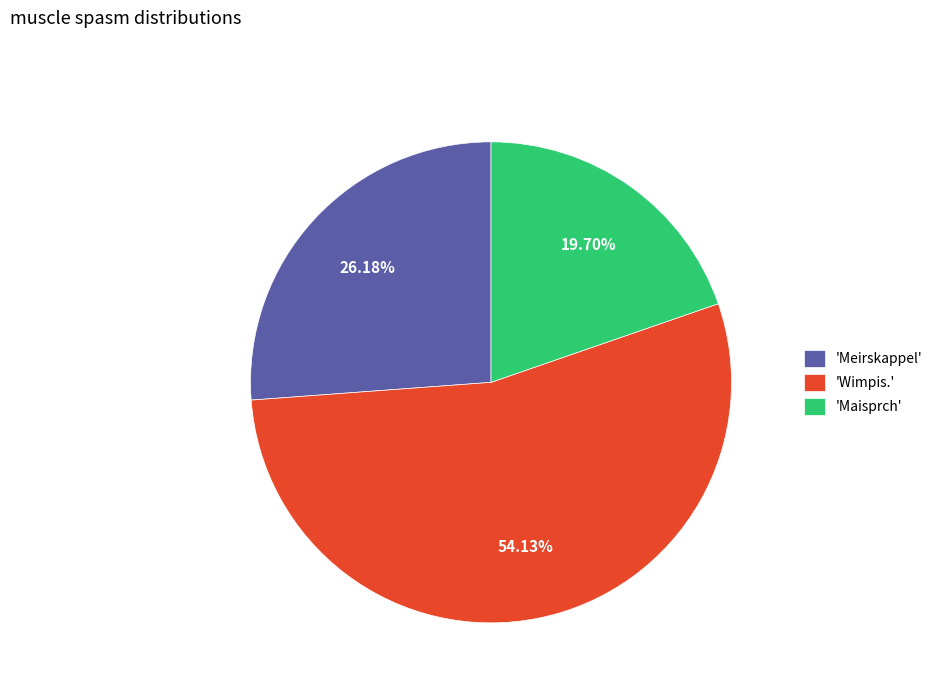

Is the sum of 'Meirskappel' and 'Wimpis.' greater than half?

Yes